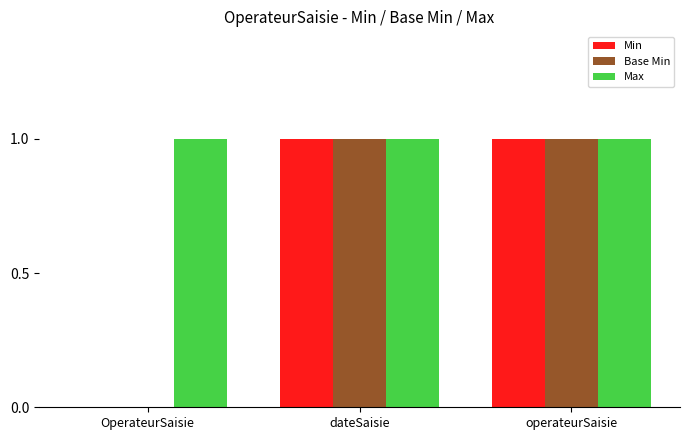

What is the sum of all Base Min values?

2